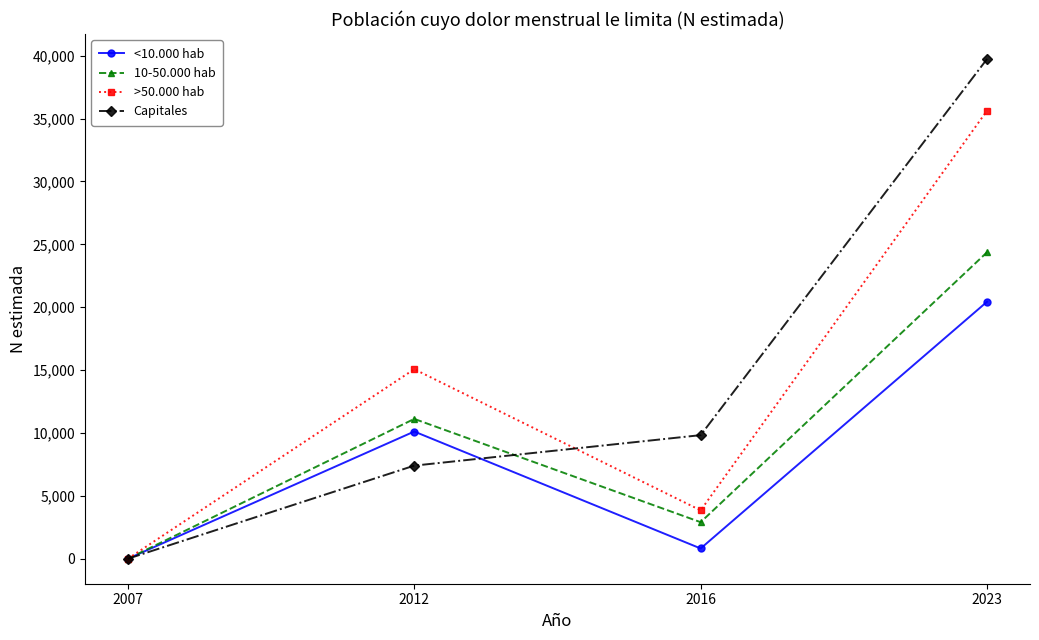

How many data points in Capitales are less than 9827?

2